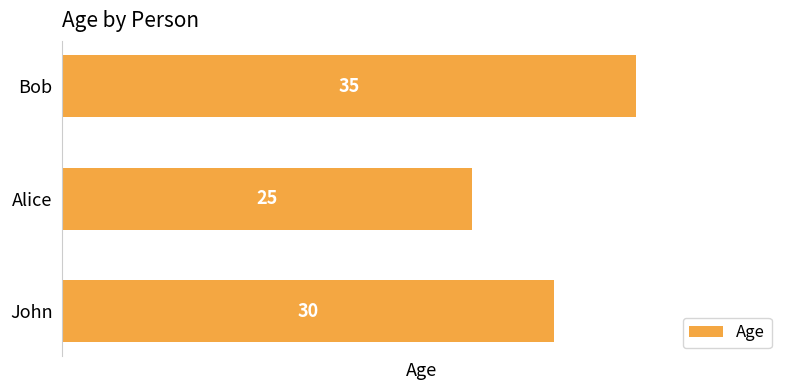

Are the bars horizontal?

Yes